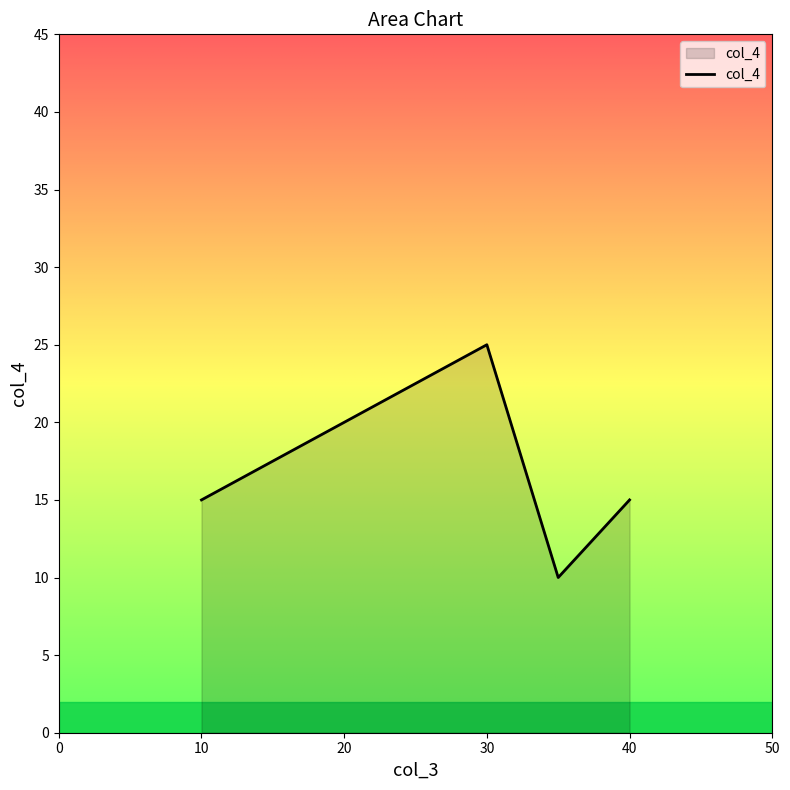

What is the difference between the maximum and minimum values?

15